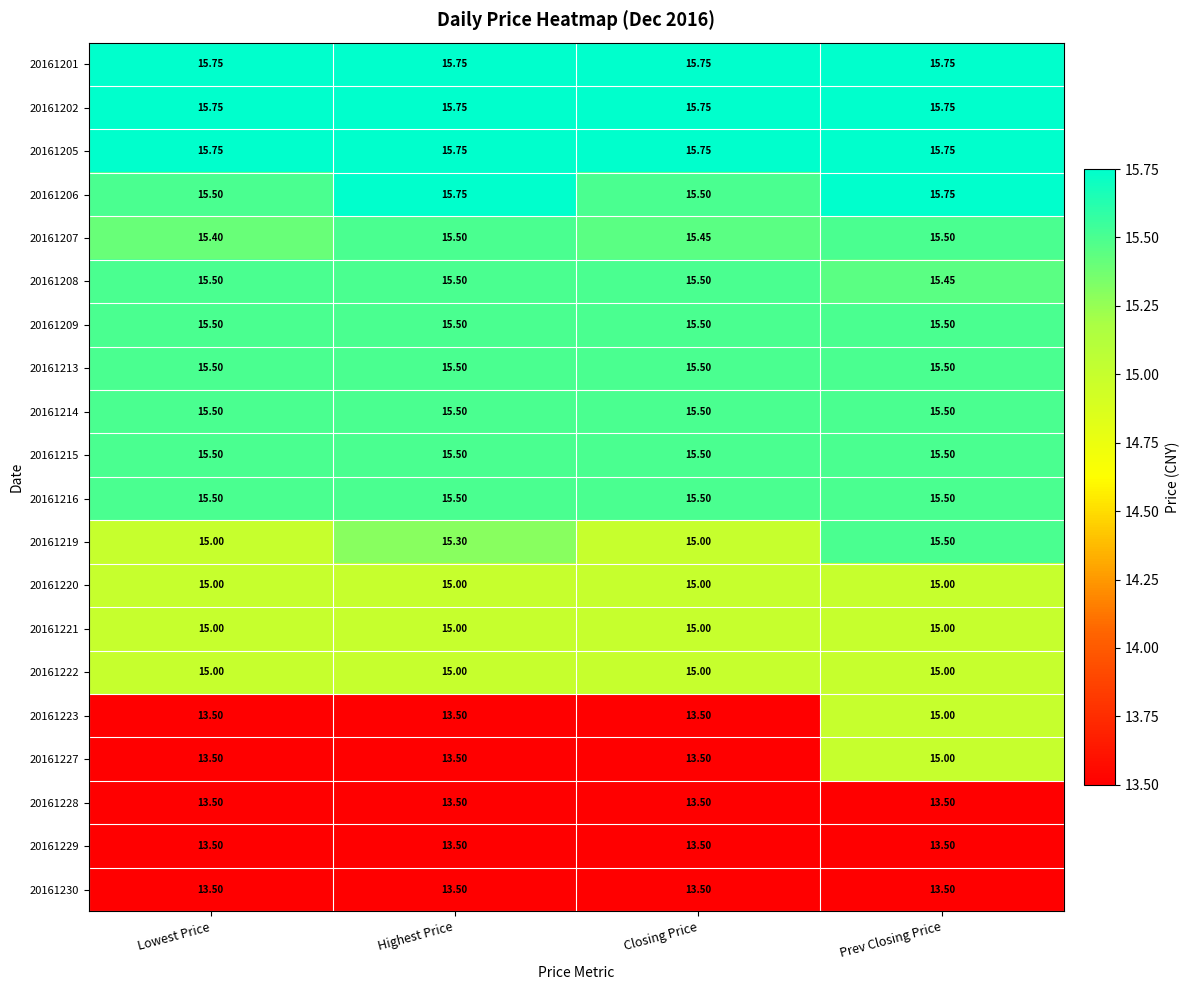

Which category has the lowest value in the 20161208 series?

Prev Closing Price